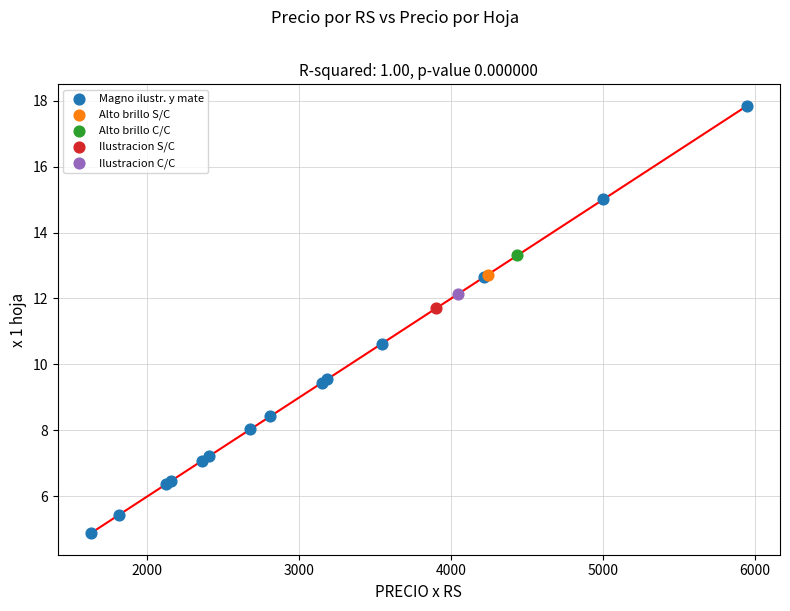

What are all the series names shown in the legend?

Magno ilustr. y mate, Alto brillo S/C, Alto brillo C/C, Ilustracion S/C, Ilustracion C/C